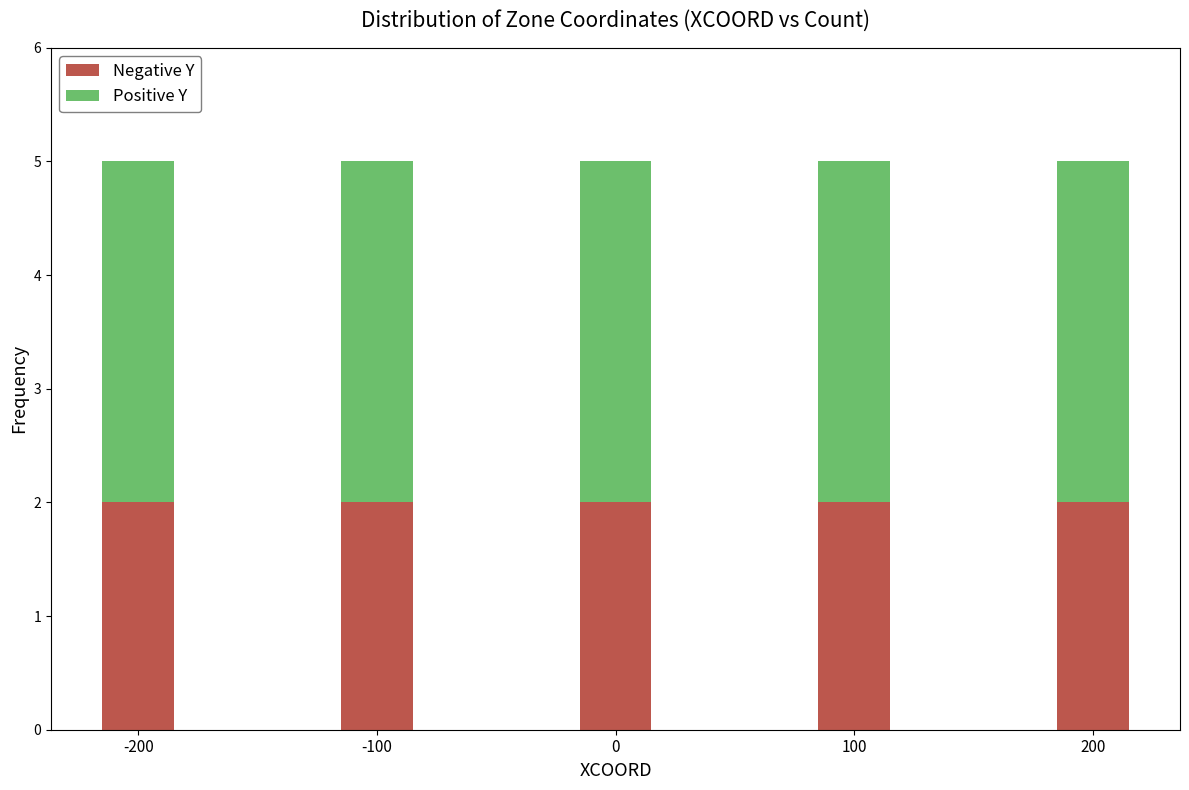

What is the total value across all series at 100?

5